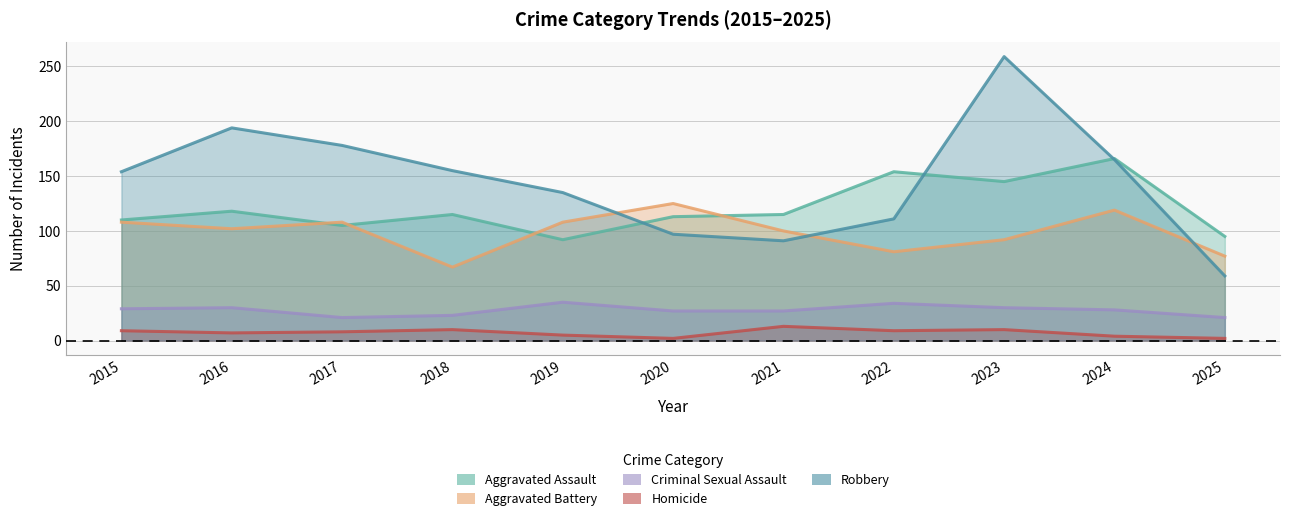

What is the value of the Robbery point at the 4th from the left?

155